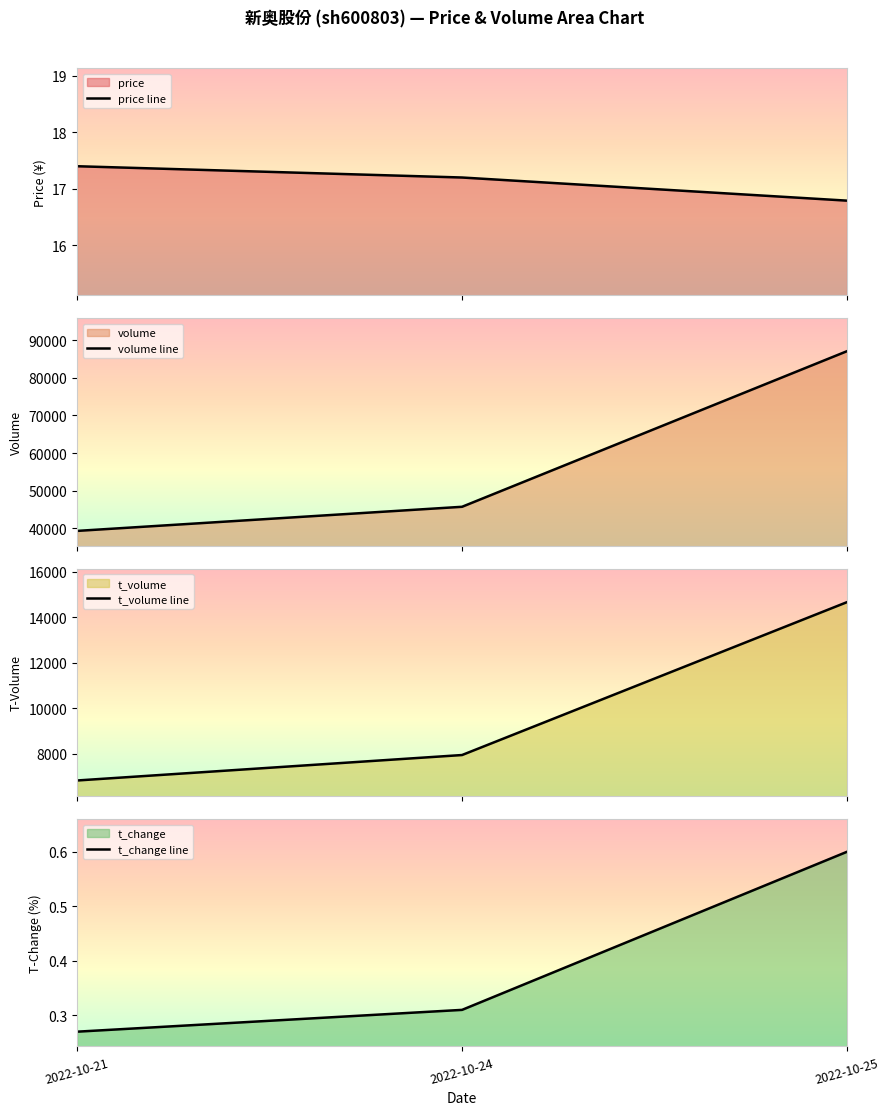

Which series changed the most between 2022-10-21 and 2022-10-24?

volume line